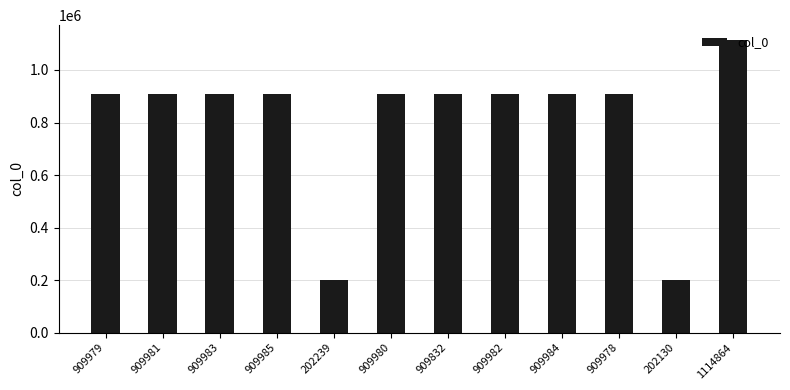

How many data points are less than 909981?

6